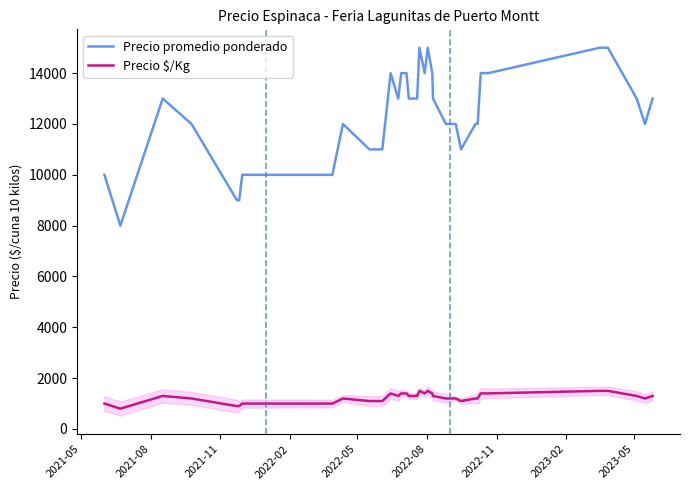

What are all the series names shown in the legend?

Precio promedio ponderado, Precio $/Kg